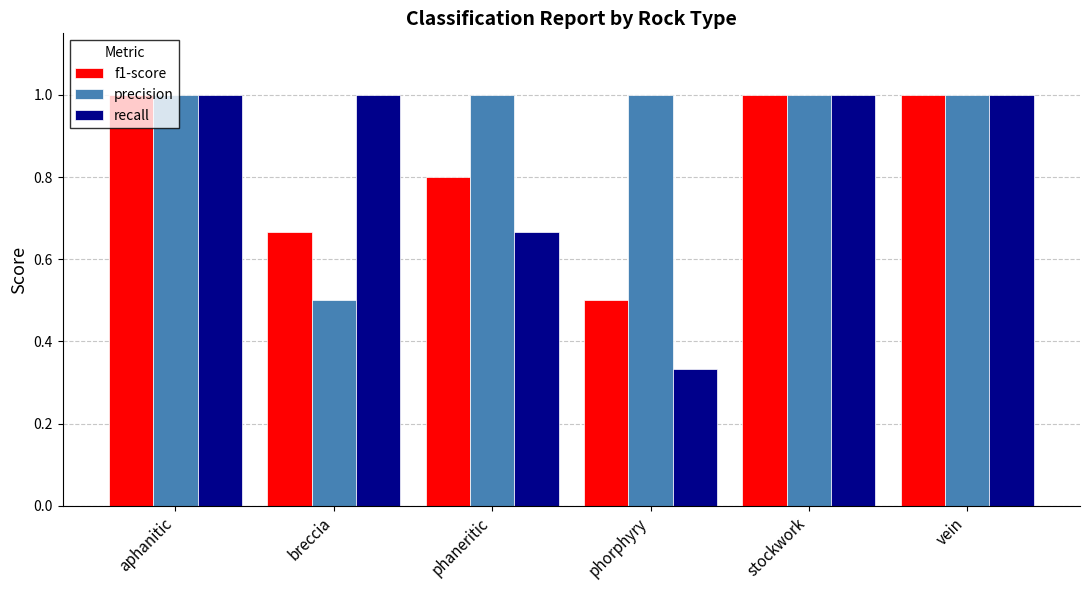

Is it true that precision equals 1.7 at phaneritic?

False